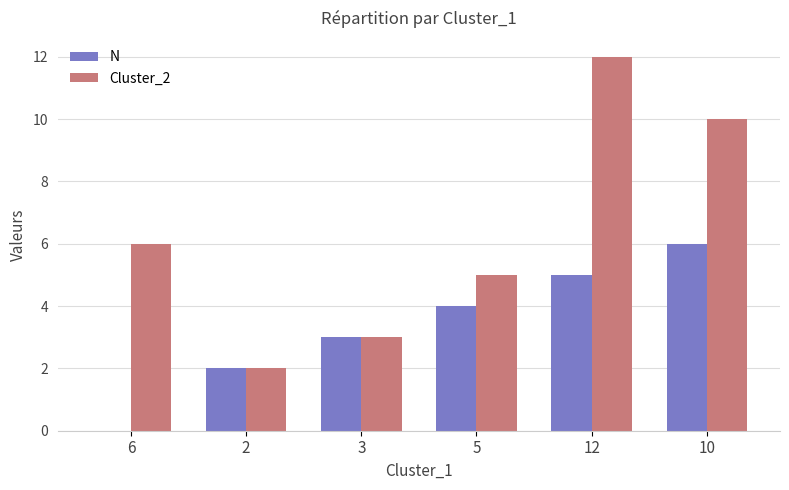

How many groups of bars are there?

6